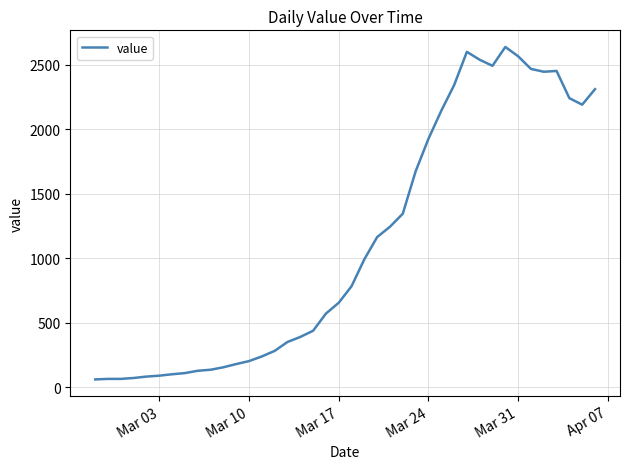

How many values are below 783?

20